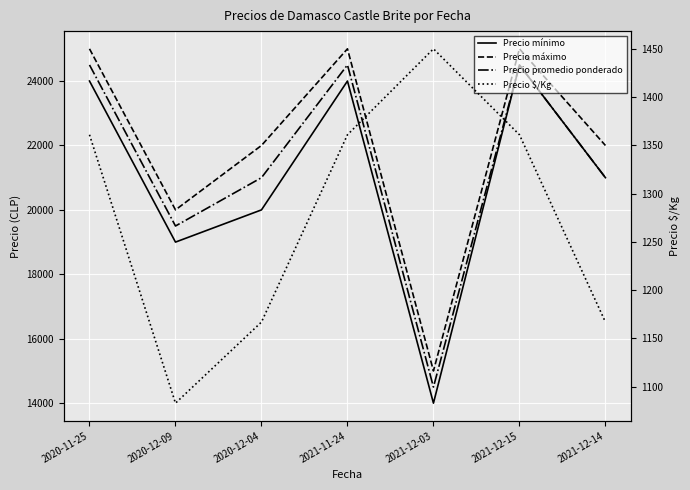

At which category does the chart reach its peak across all series?

2020-11-25